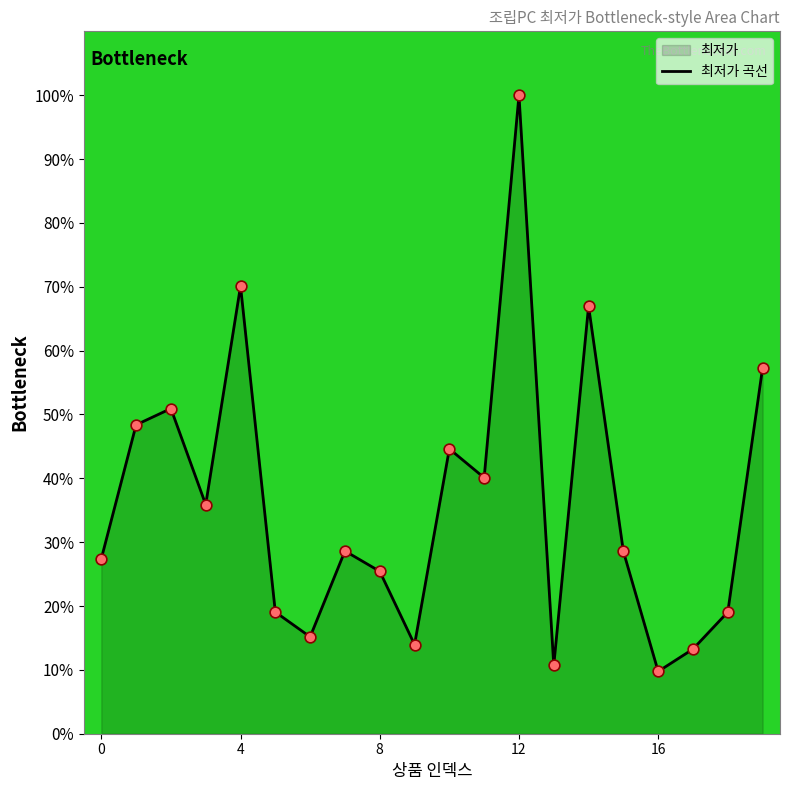

Approximately how many times larger is the value at 0 compared to 18?

1.4